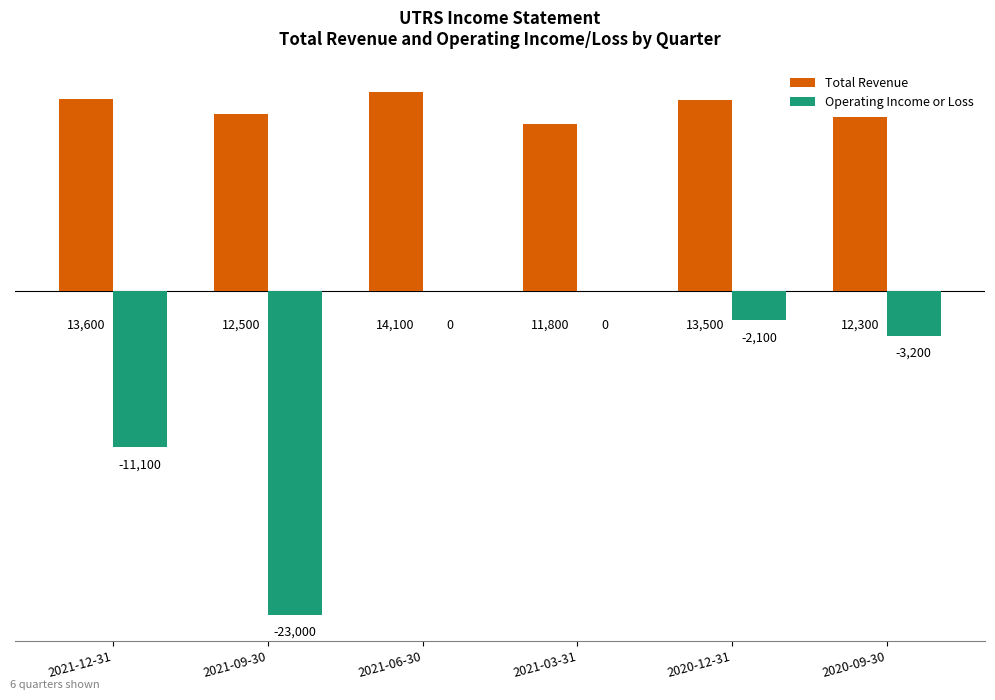

What is the sum of the Operating Income or Loss values at 2021-09-30 and 2021-06-30?

-23000